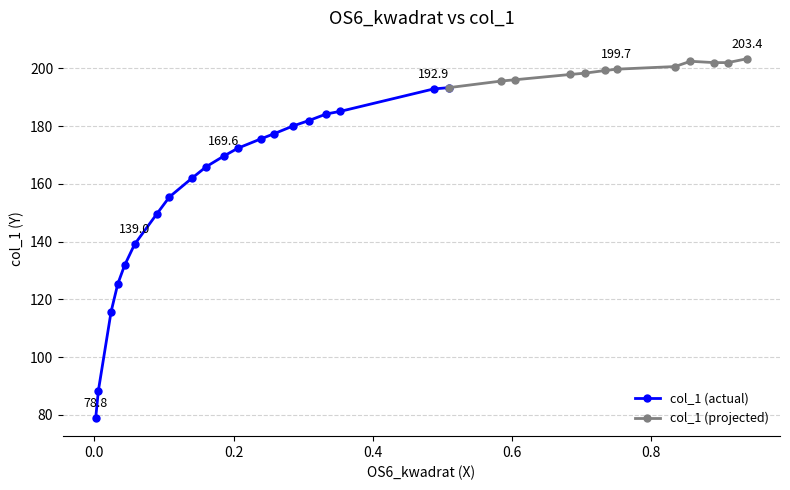

Approximately how many times larger is the value at 12 compared to 26?

0.9